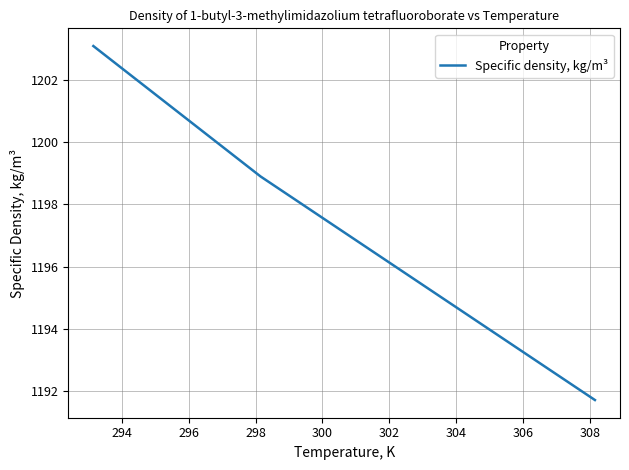

What is the sum of all values?

4789.0